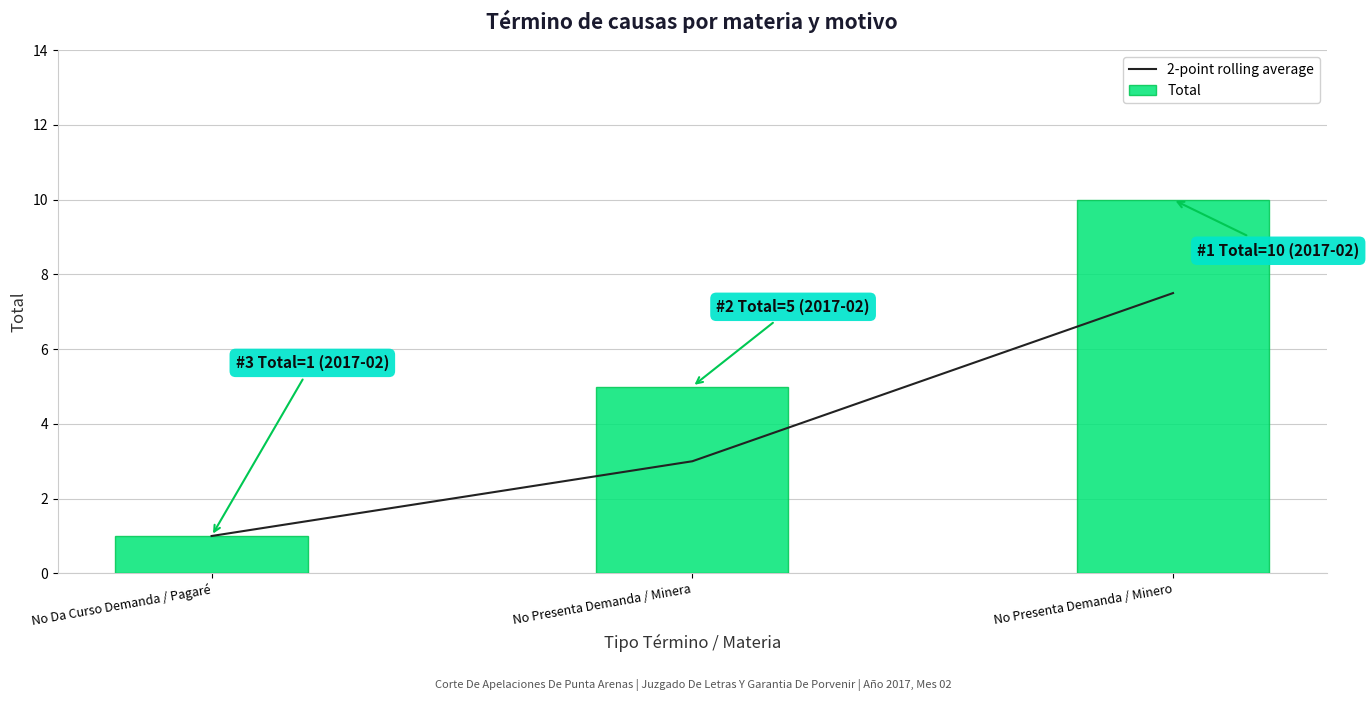

True or false: 2-point rolling average has a value of 5.0 at No Presenta Demanda / Minera.

False